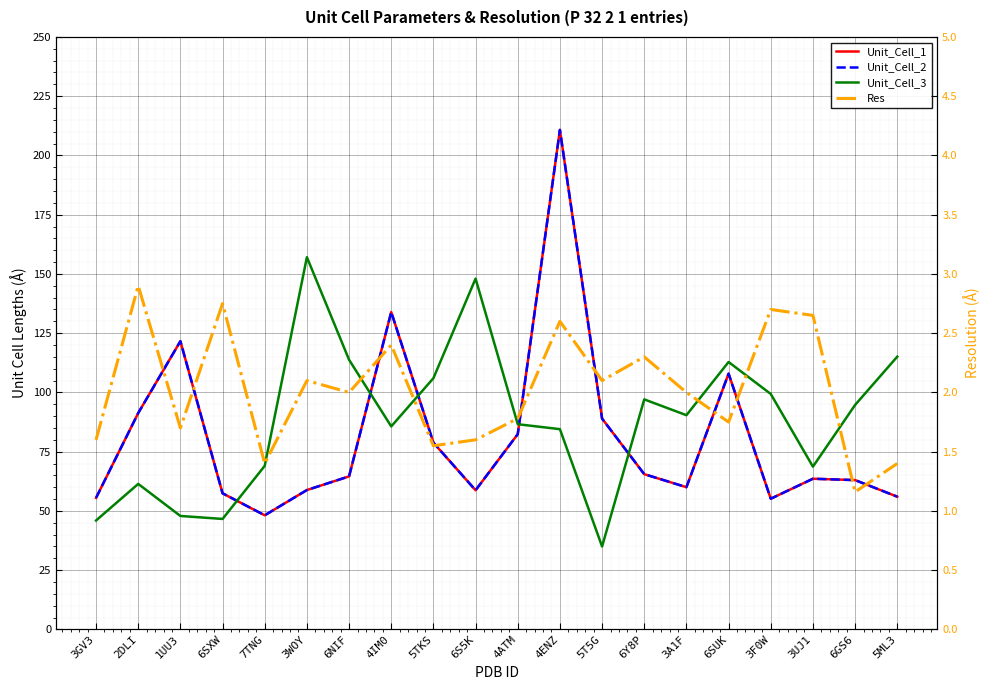

Where is the first local maximum for Unit_Cell_1?

1UU3